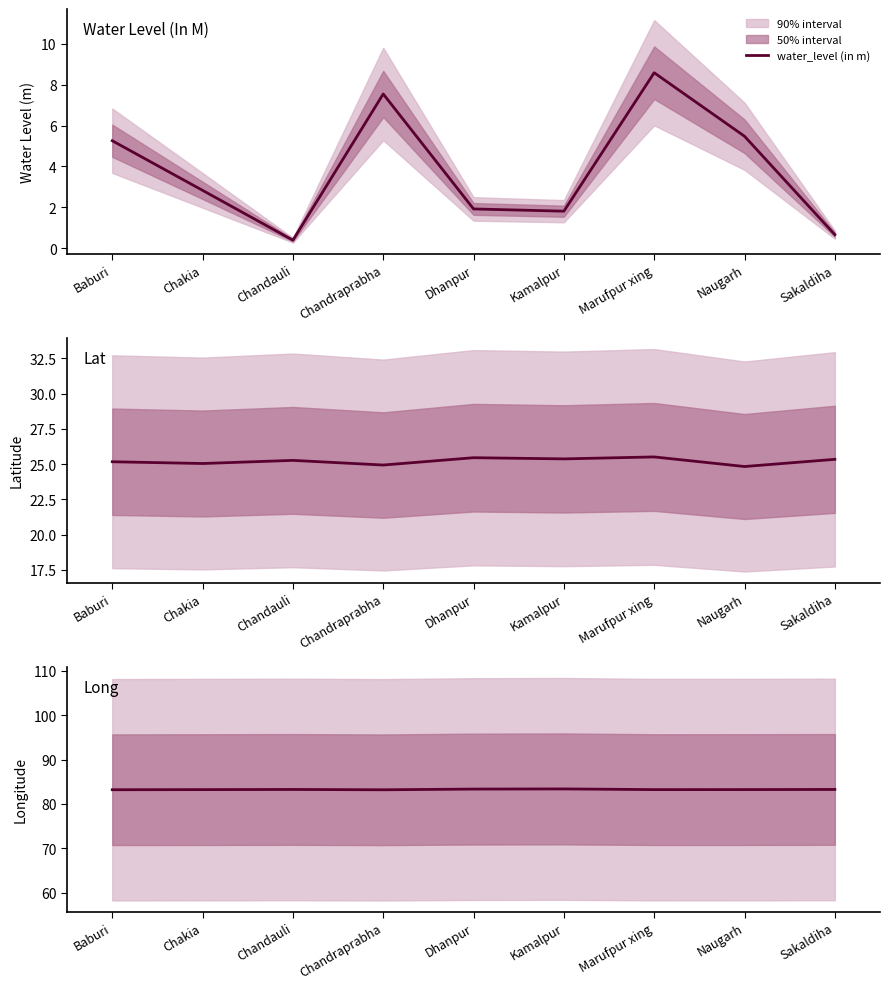

In lat, how many points are lower than both neighbors (excluding endpoints)?

4